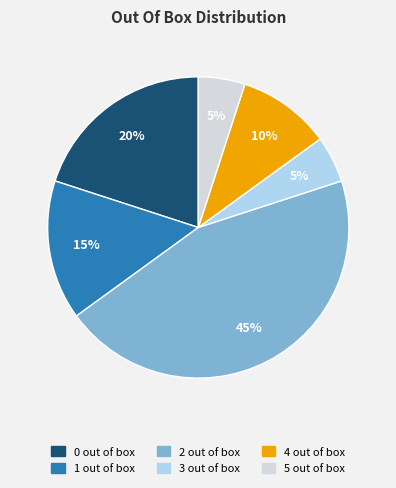

To the nearest percent, what portion does 4 out of box represent?

10%